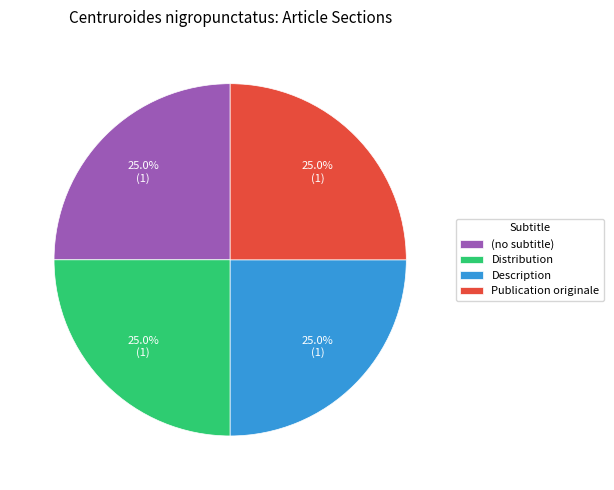

Does Distribution account for over 50% of the chart?

No